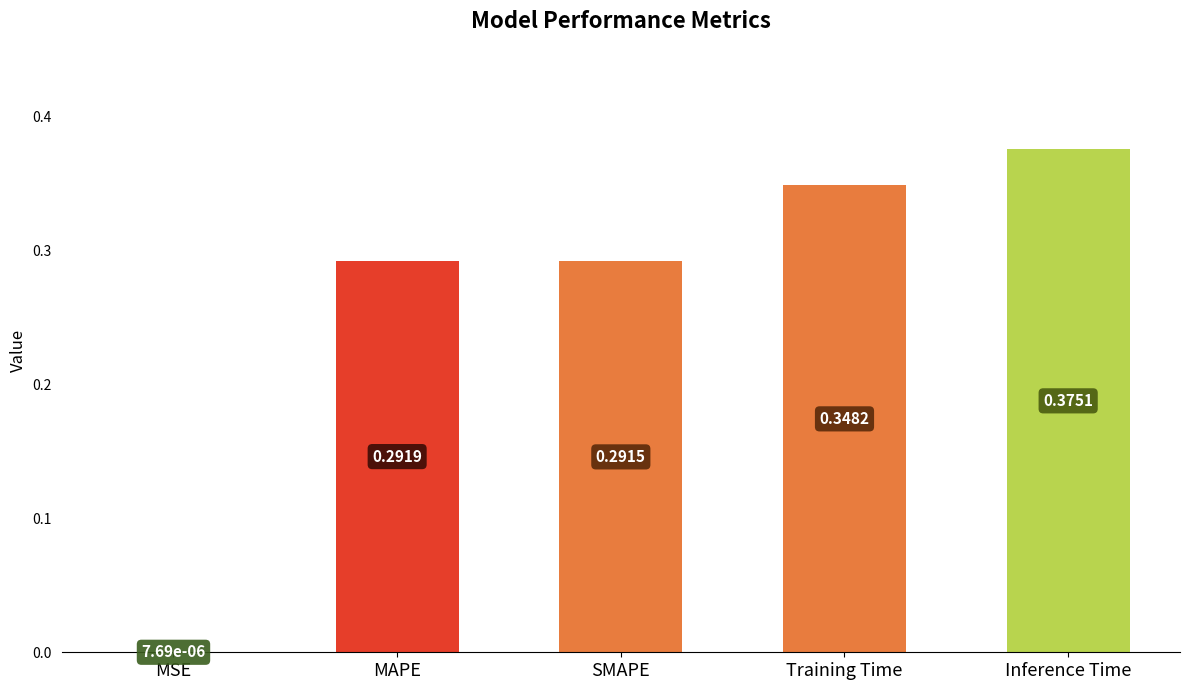

What is the sum of the values at Inference Time and SMAPE?

0.7